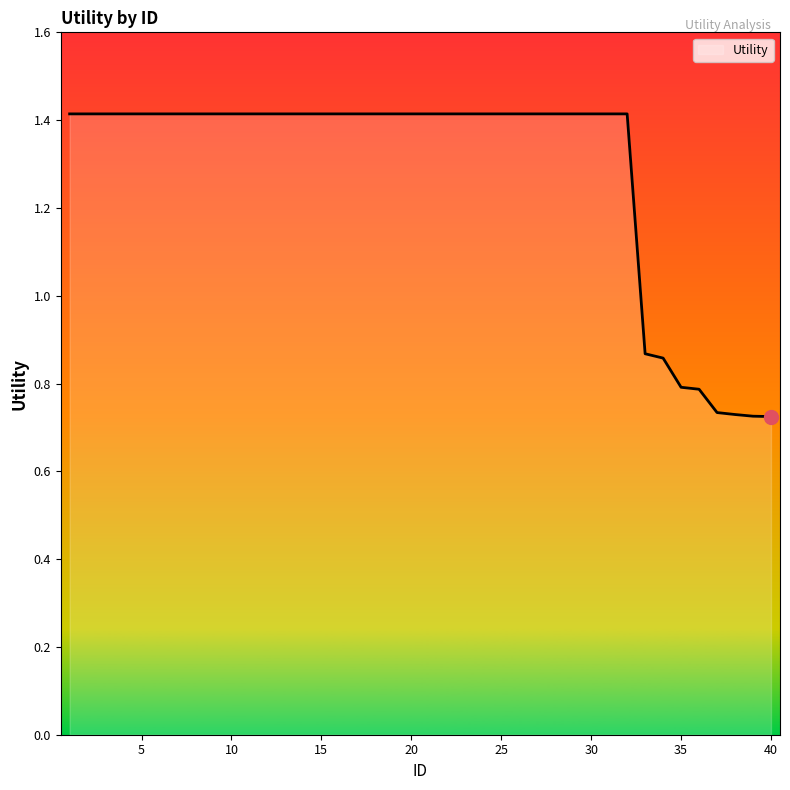

Reading left to right, extract all data points from this chart.

1.4	1.4	1.4	1.4	1.4	1.4	1.4	1.4	1.4	1.4	1.4	1.4	1.4	1.4	1.4	1.4	1.4	1.4	1.4	1.4	1.4	1.4	1.4	1.4	1.4	1.4	1.4	1.4	1.4	1.4	1.4	1.4	0.9	0.9	0.8	0.8	0.7	0.7	0.7	0.7